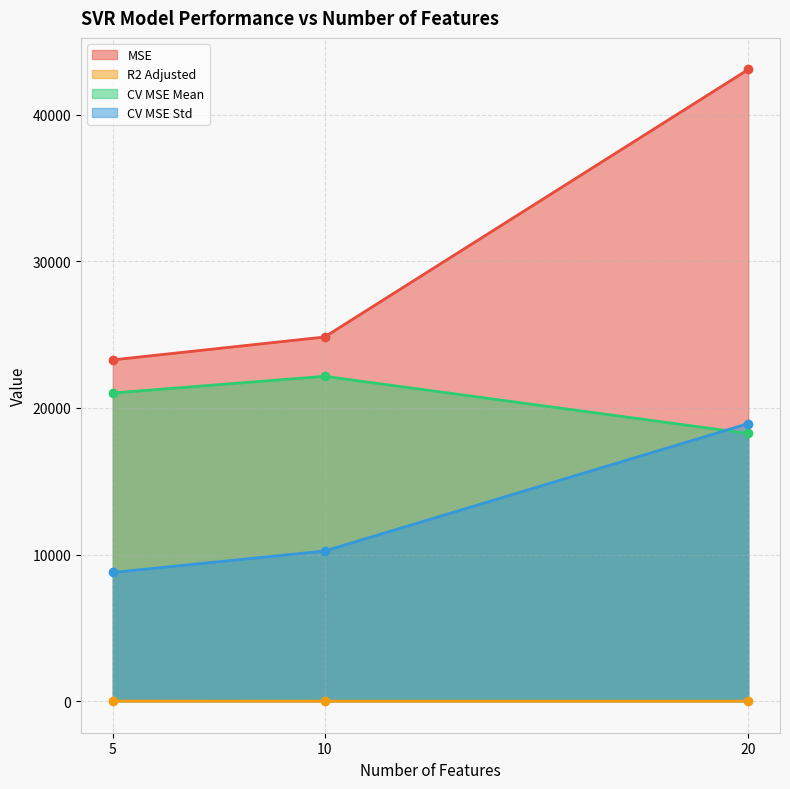

List the series in order of their overall mean, highest first.

MSE, CV MSE Mean, CV MSE Std, R2 Adjusted